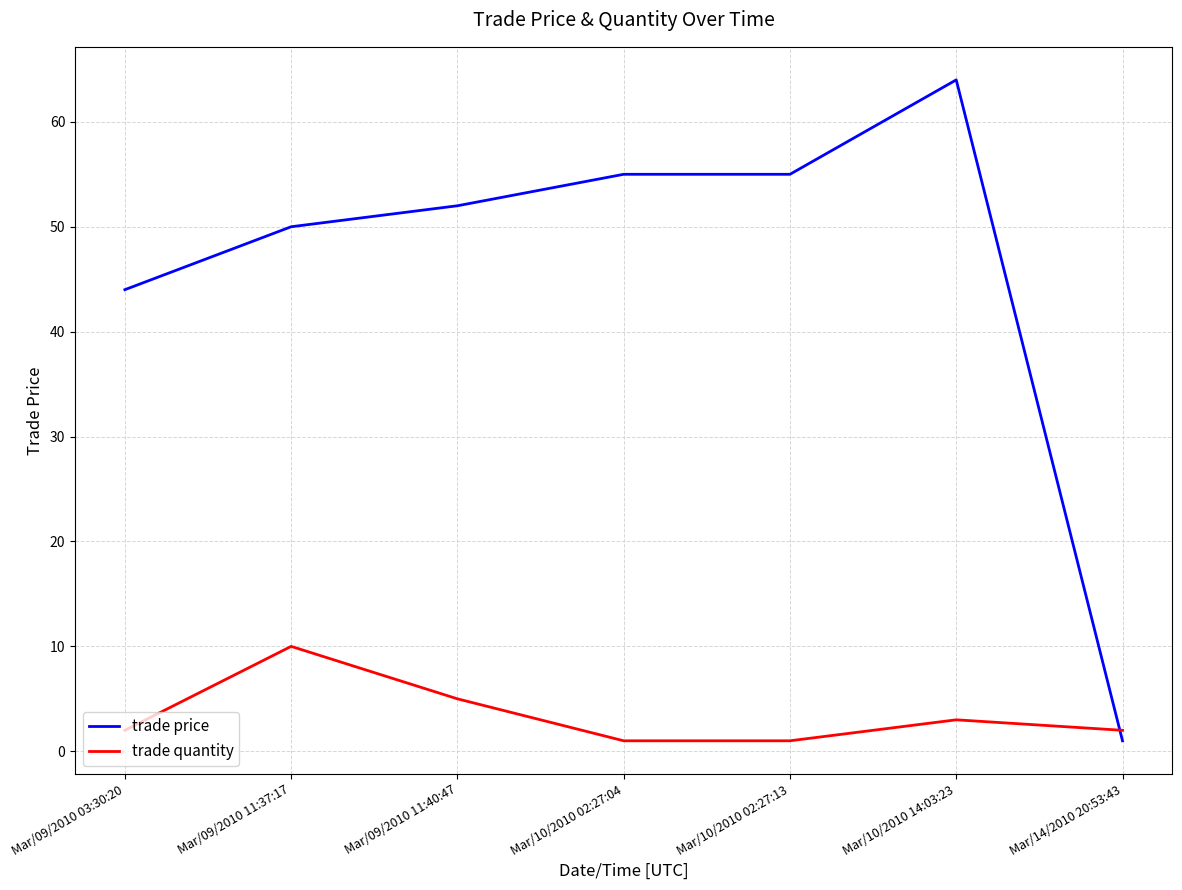

Is this an area chart (filled region under the line)?

No